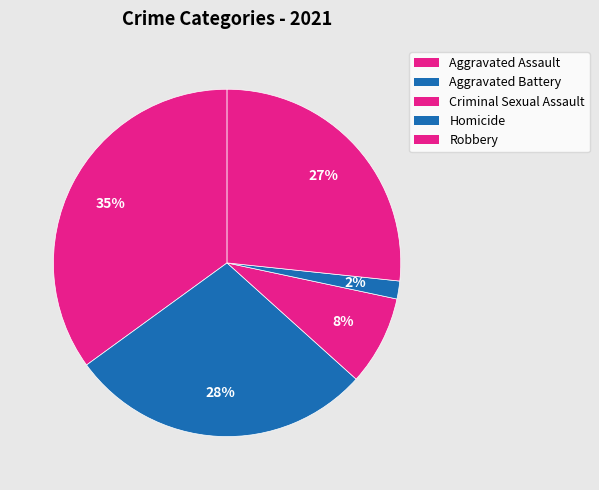

Between Homicide and Robbery, which is larger?

Robbery